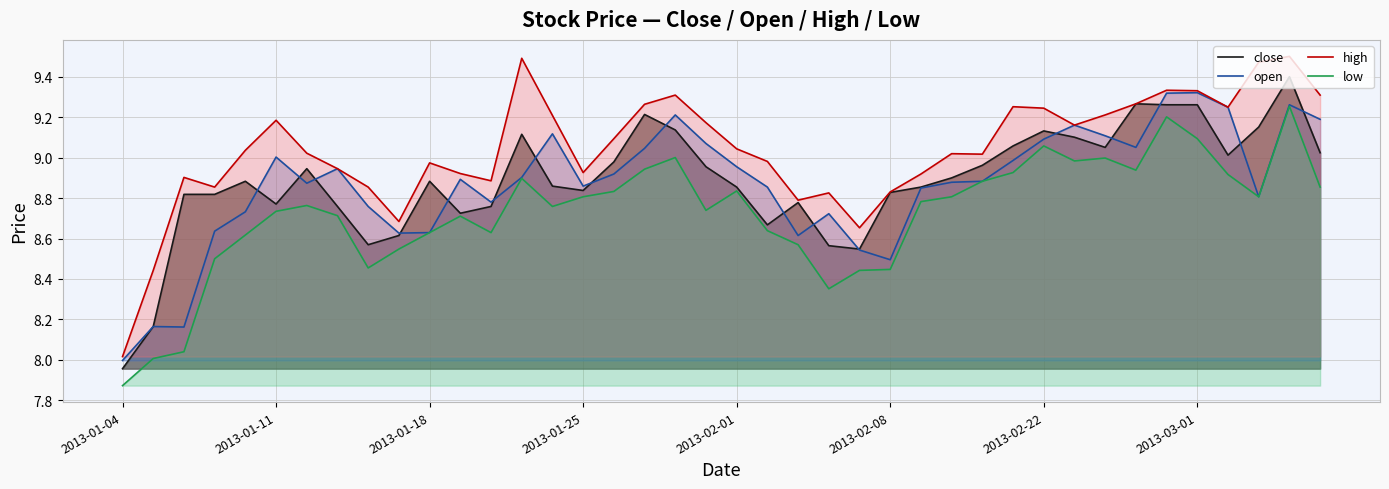

Which series changed the most between 2013-02-01 and 2013-02-08?

open